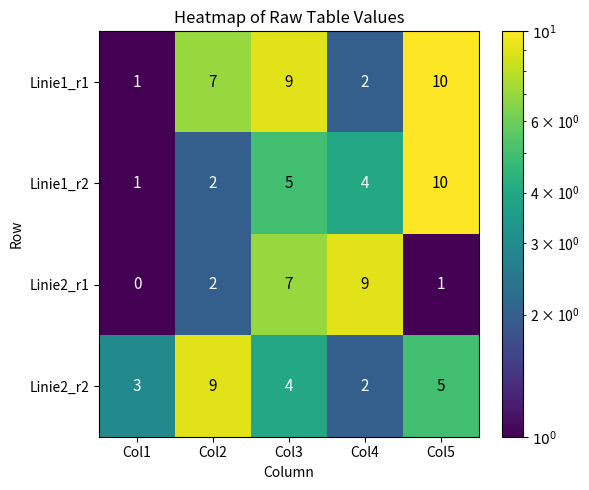

Which category has the lowest value in the Linie1_r1 series?

Col1